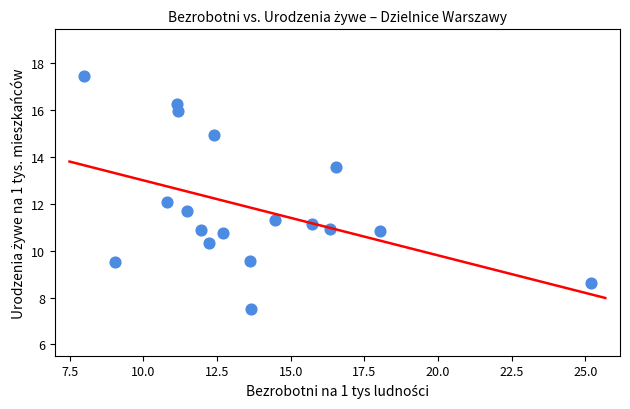

What is the range of Y values (max minus min)?

9.9